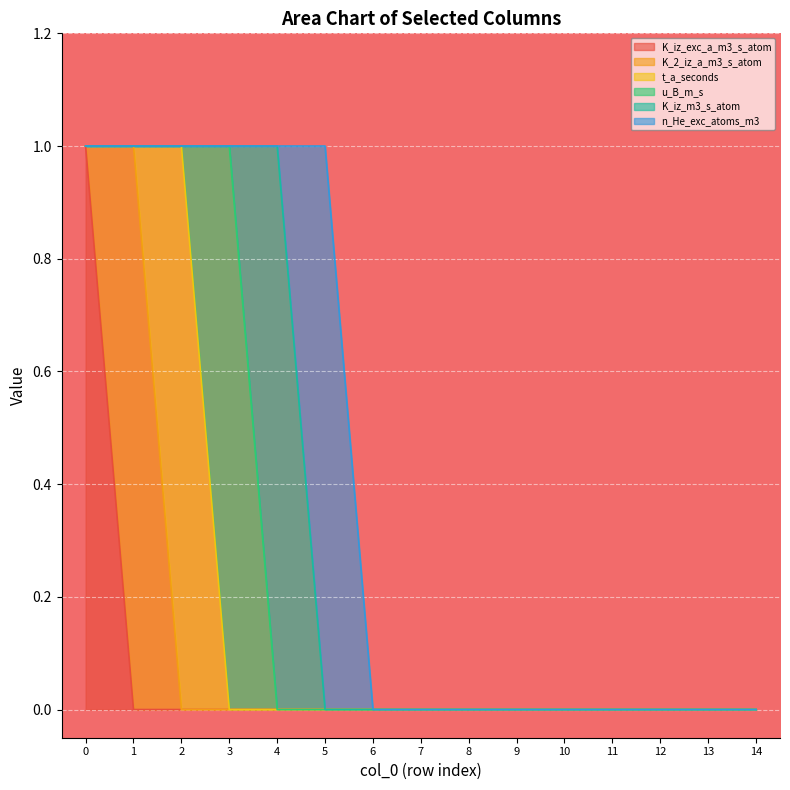

Which has a higher value, 2 or 14?

2